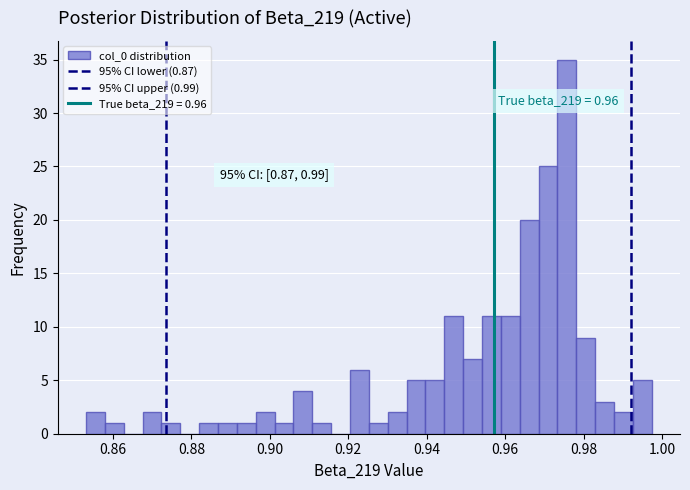

Read against the x-axis, roughly where is the centre of the tallest bar?

0.976